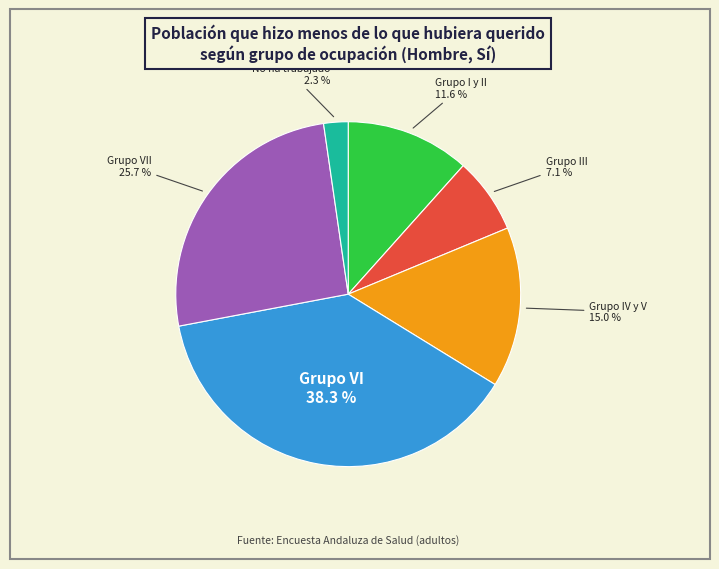

Is there a majority slice in this chart?

No